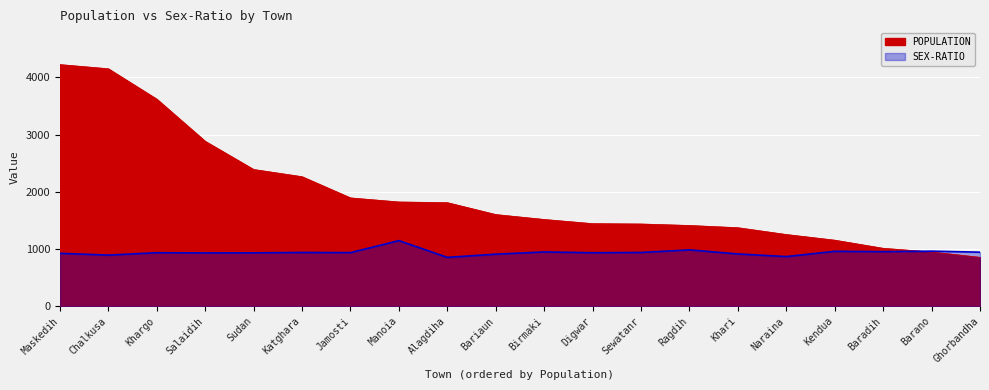

Which series has the widest spread of values?

POPULATION